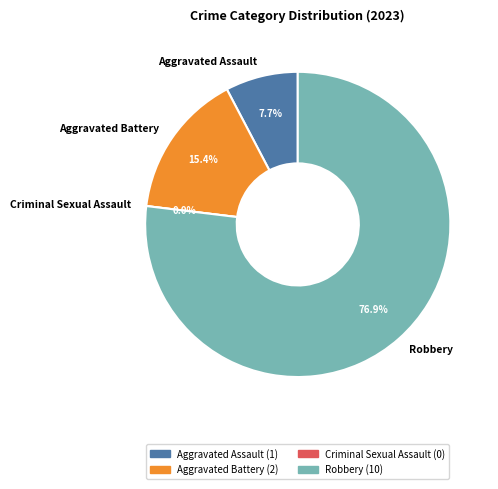

What is the change in value from Criminal Sexual Assault to Robbery?

+10